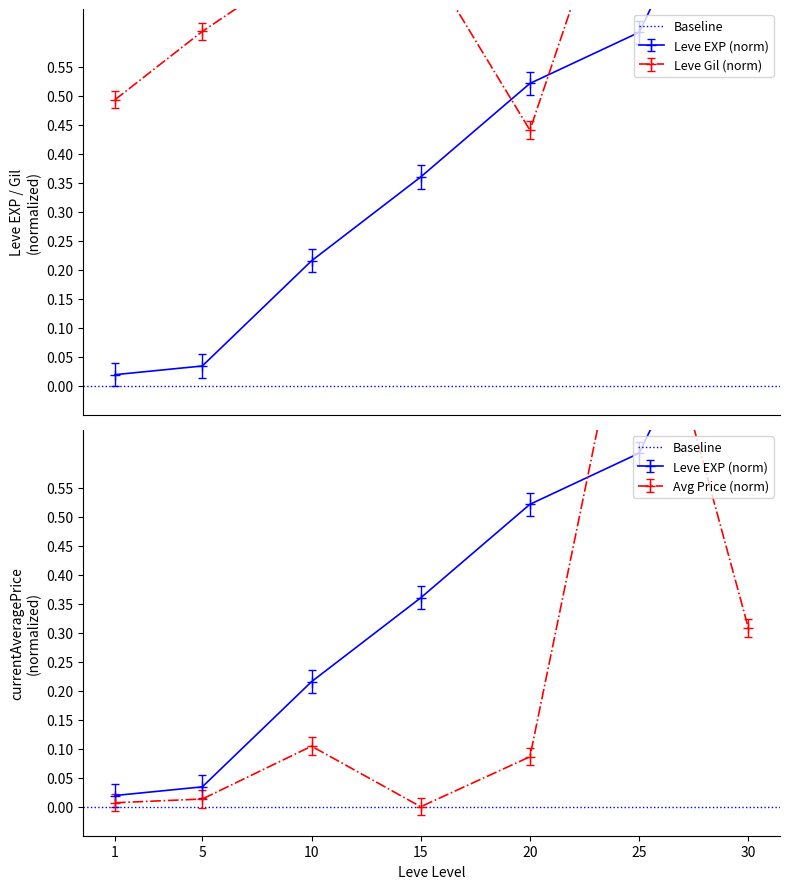

Reading left to right, what are all the values shown in this chart?

Leve EXP: -0.0	0.0	0.2	0.3	0.5	0.6	1.0
Leve Gil: 0.5	0.6	0.8	0.8	0.5	1.0	0.8
currentAveragePrice: 0.0	0.0	0.1	0.0	0.1	1.0	0.3